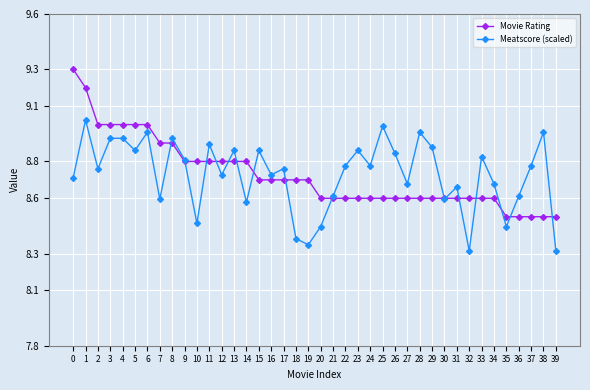

At 38, list the series in order from largest to smallest.

Meatscore (scaled), Movie Rating